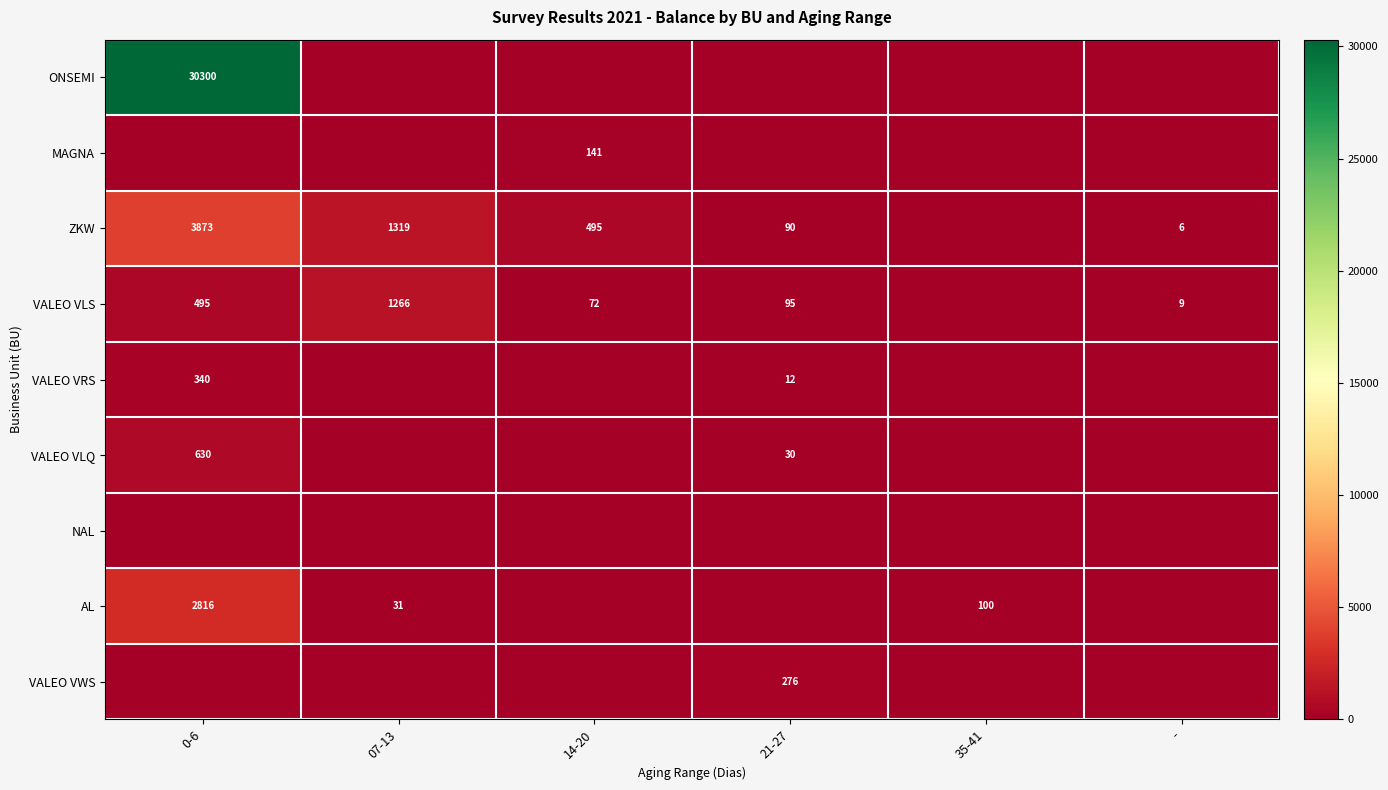

Which category has the lowest value across all series?

07-13